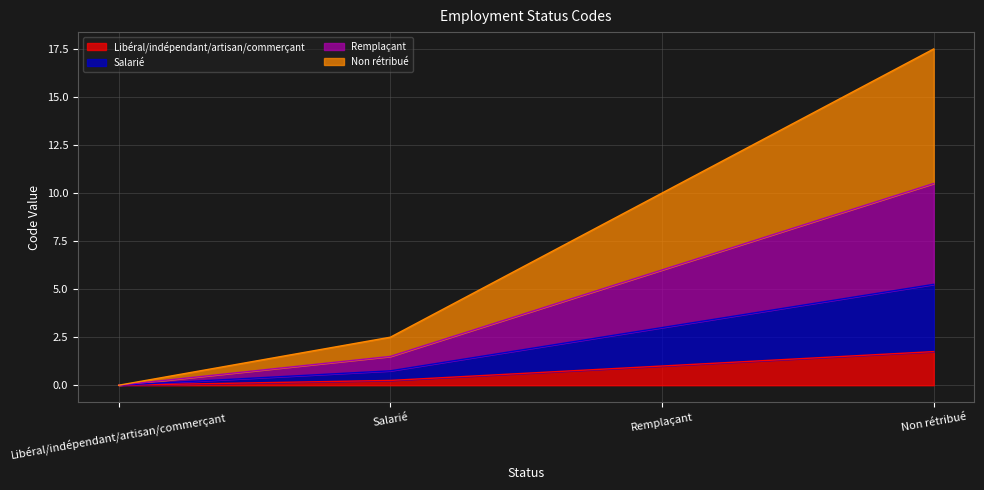

What position from the left is Salarié?

2